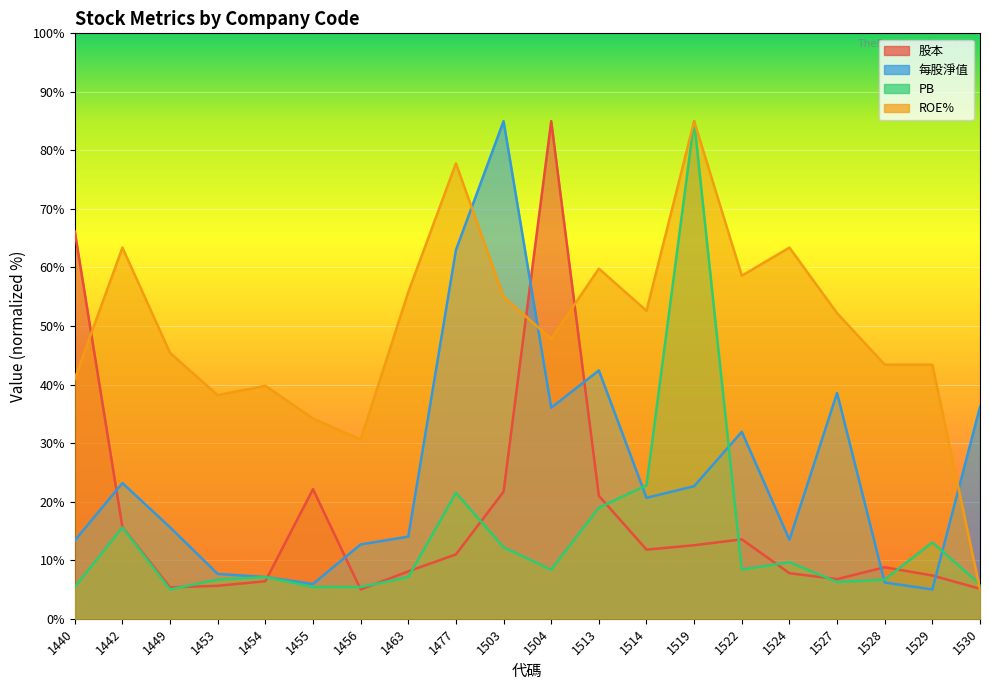

What is the total value across all series at 1519?

205.2